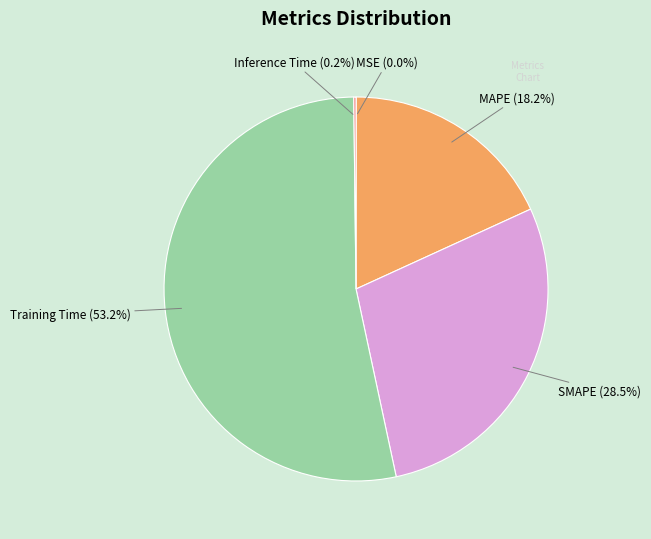

What percentage is the Training Time slice, to the nearest percent?

53%